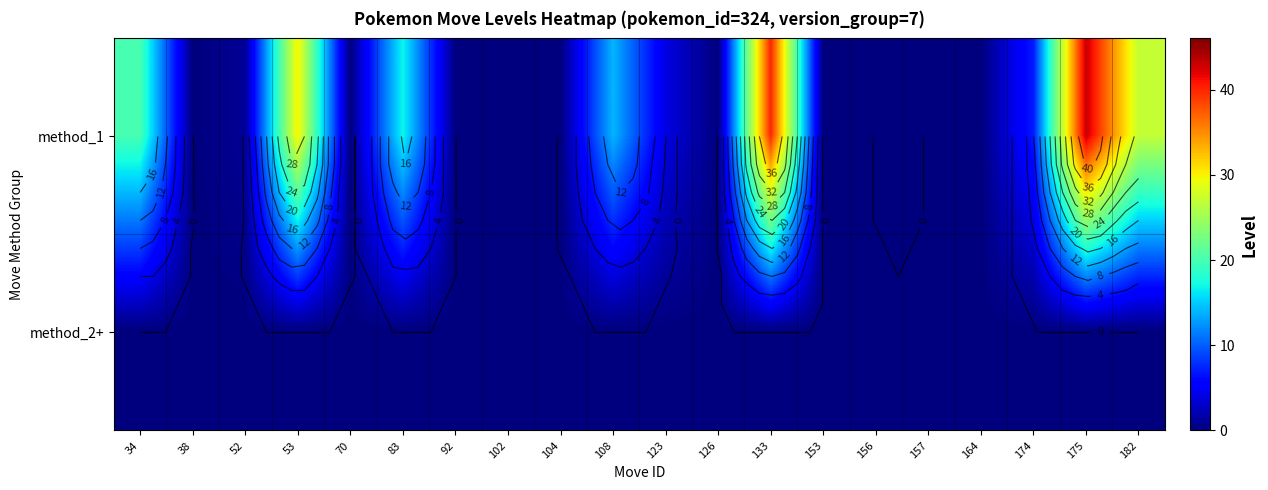

Which series has the largest total across all categories?

method_1